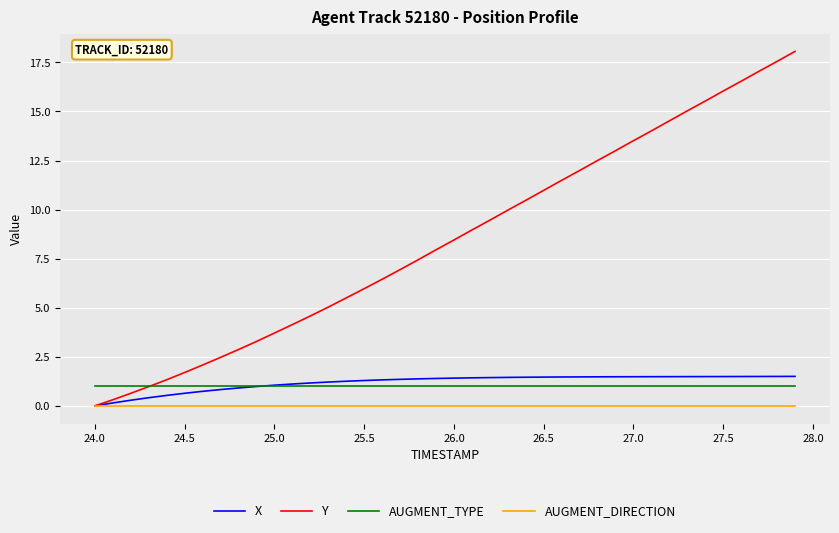

What is the maximum value for X?

1.5